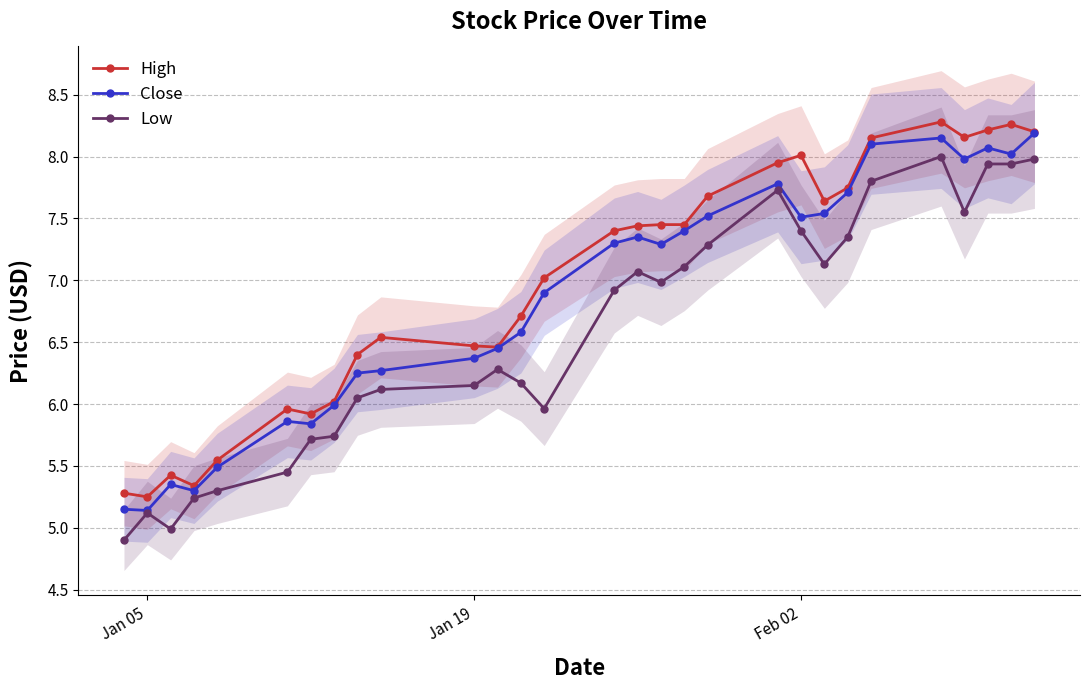

True or false: Low and High cross at least once.

False